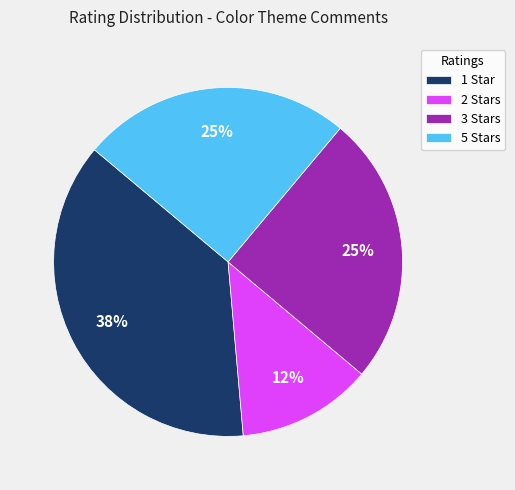

Which slice is the smallest?

2 Stars